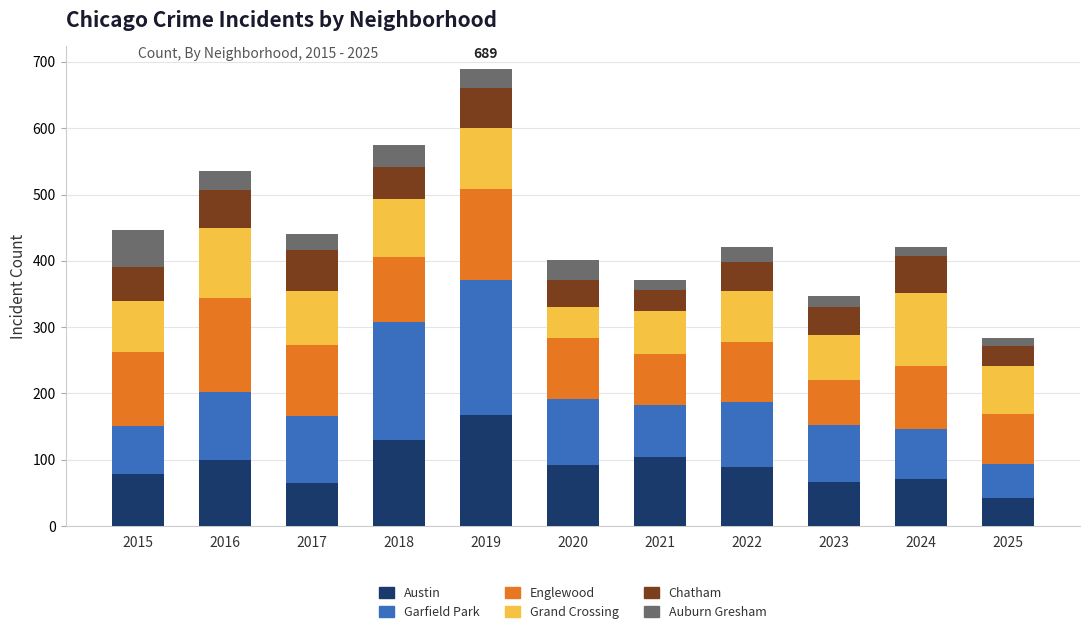

At which category is the sum across all series the highest?

2019